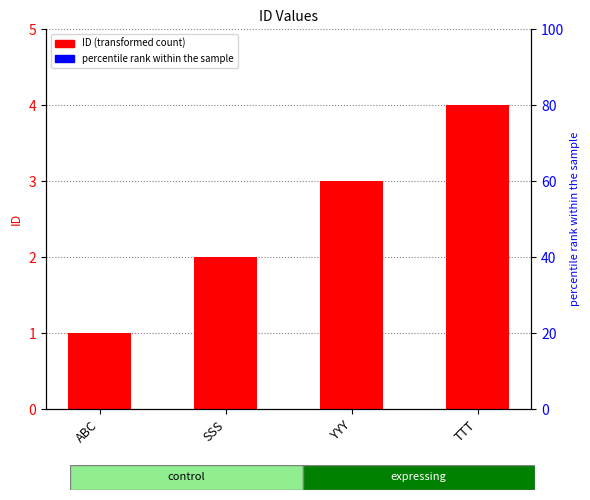

Between SSS and ABC, which is larger?

SSS